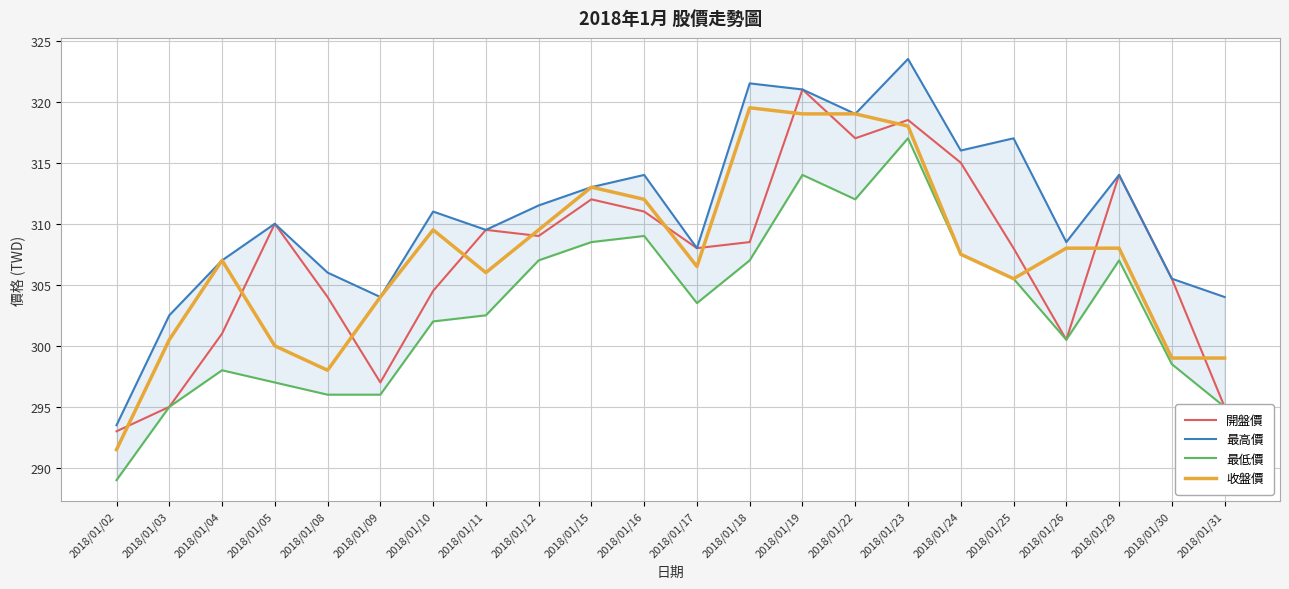

The value of 收盤價 at 2018/01/05 is 300.0. True or false?

True